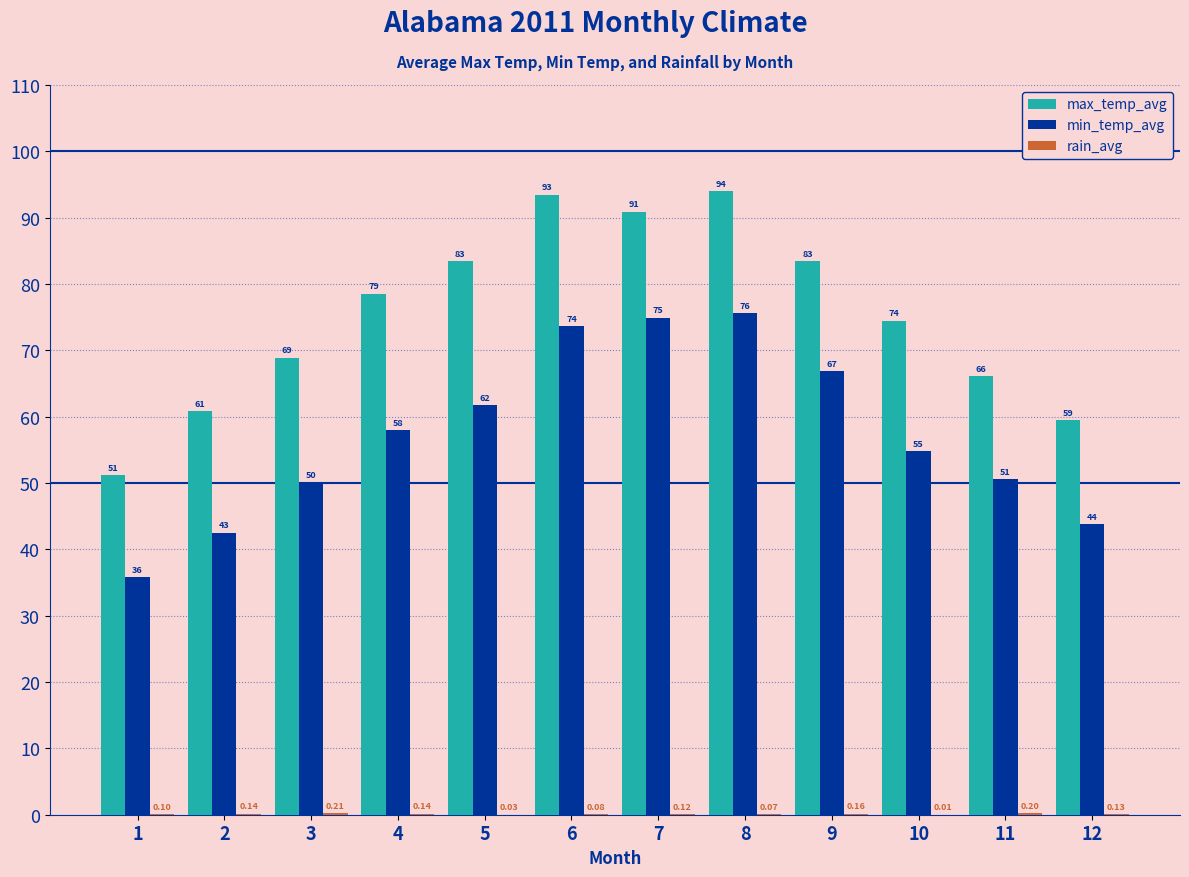

At which category is the sum across all series the highest?

8